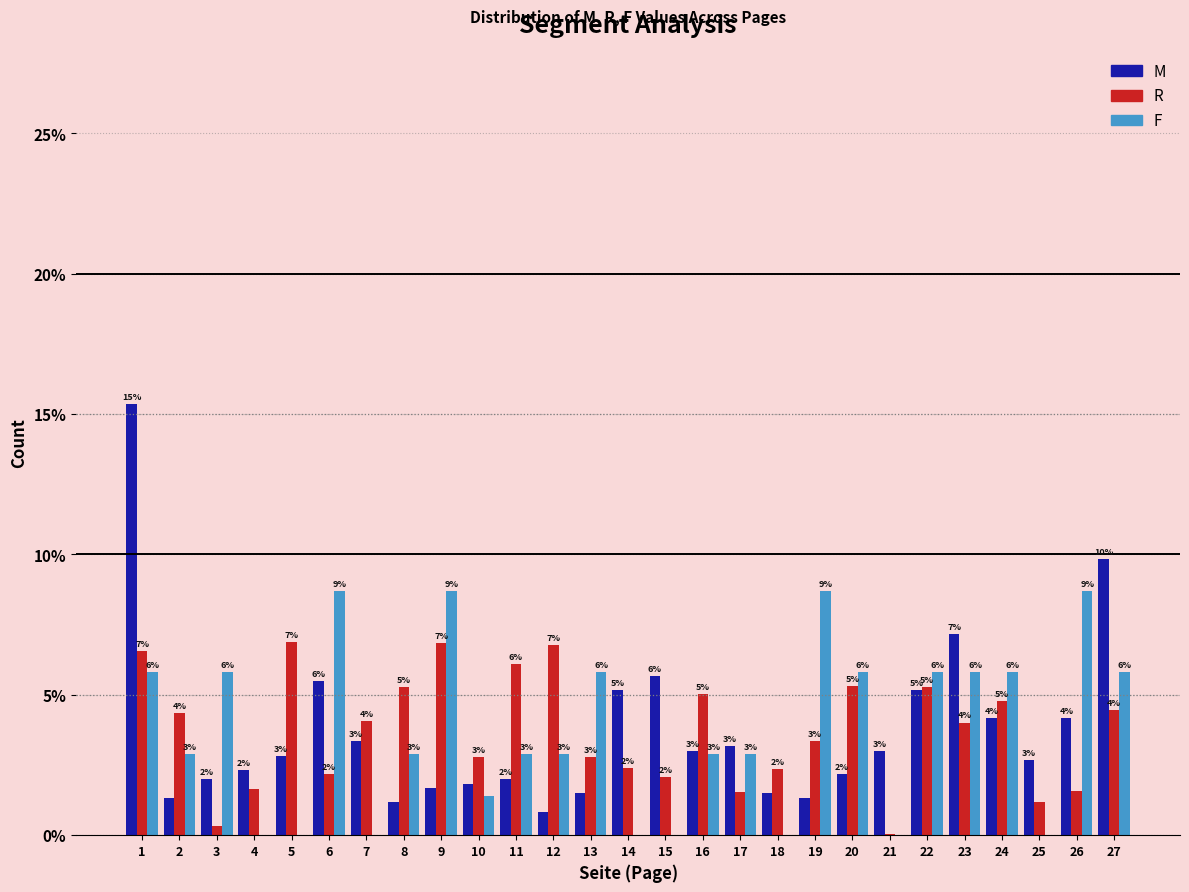

The value of R at 5 is 6.9. True or false?

True